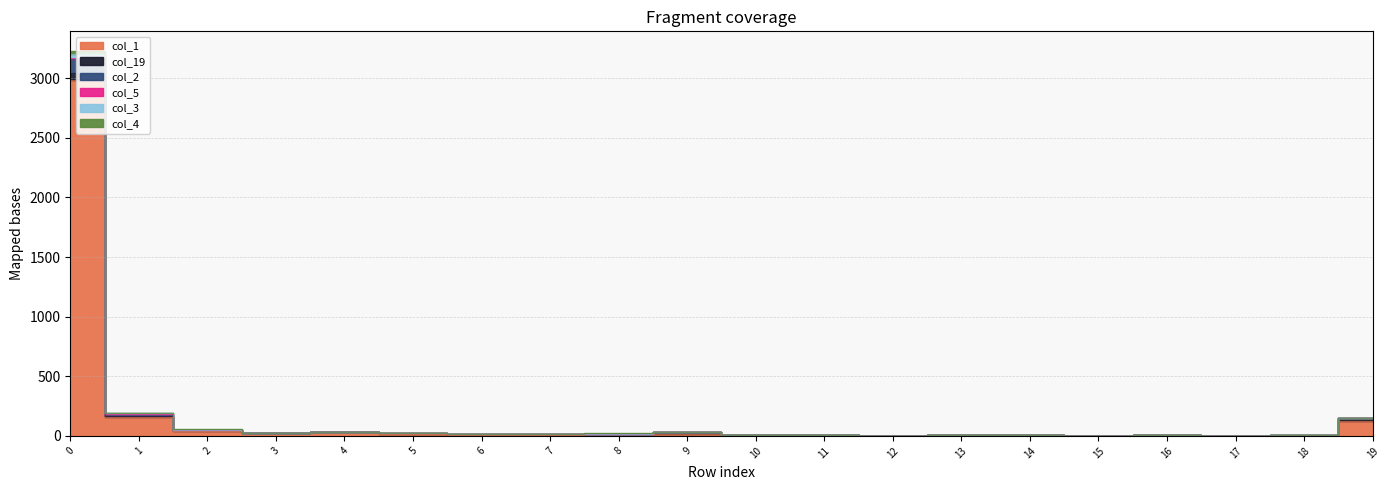

What is the approximate value of col_1 at 5, to the nearest 10?

20